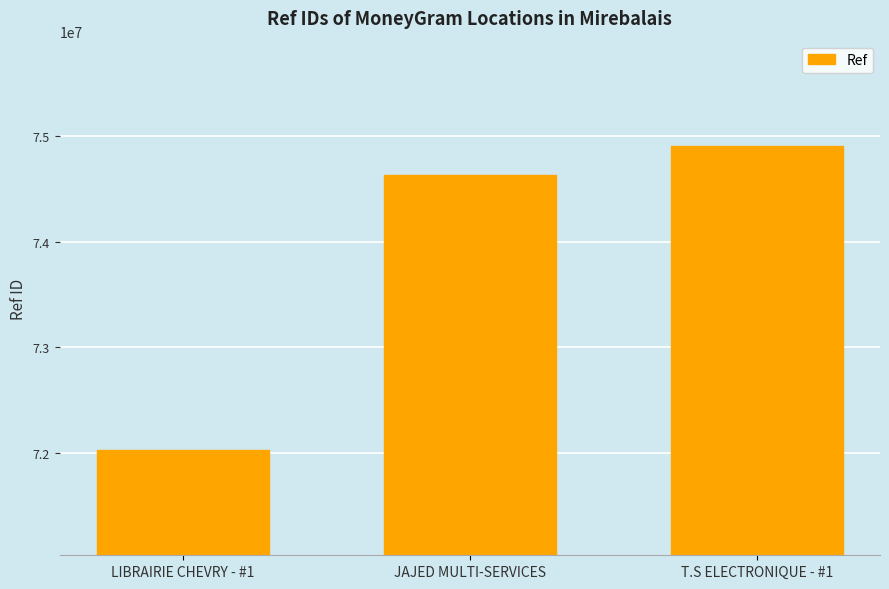

What is the approximate value at LIBRAIRIE CHEVRY - #1, to the nearest 50?

72034300